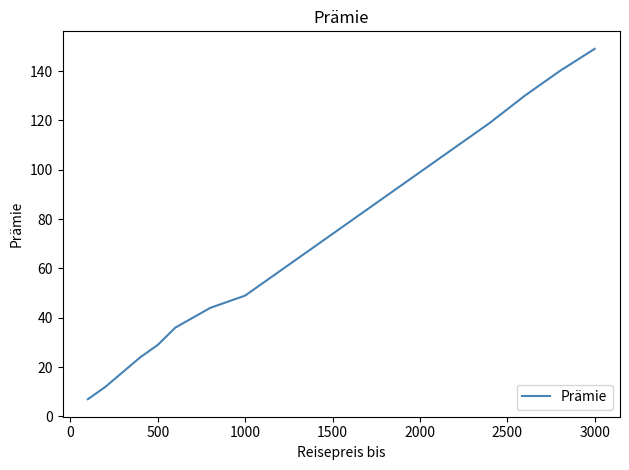

True or false: there are more than 1 points higher than both neighbors.

False